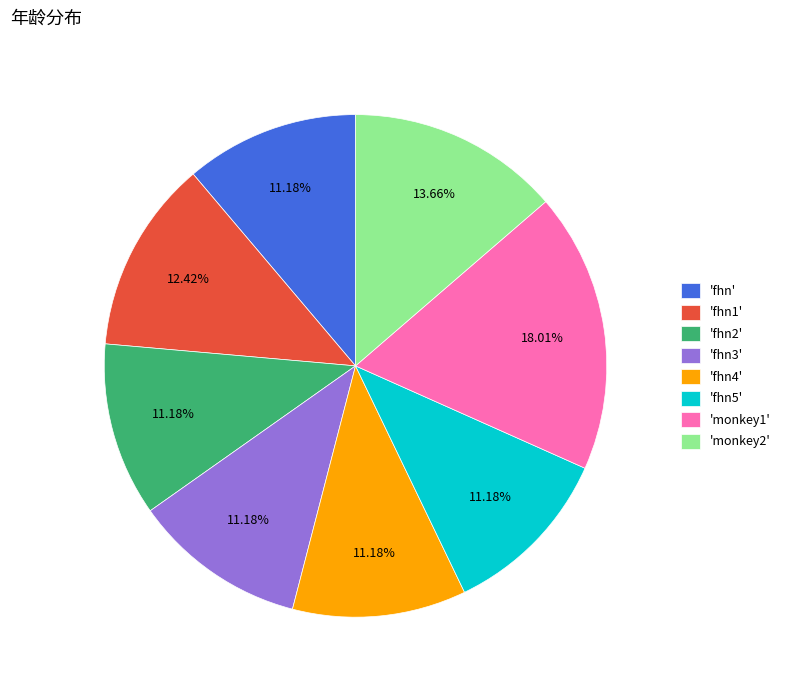

Is the sum of 'fhn5' and 'fhn2' greater than half?

No